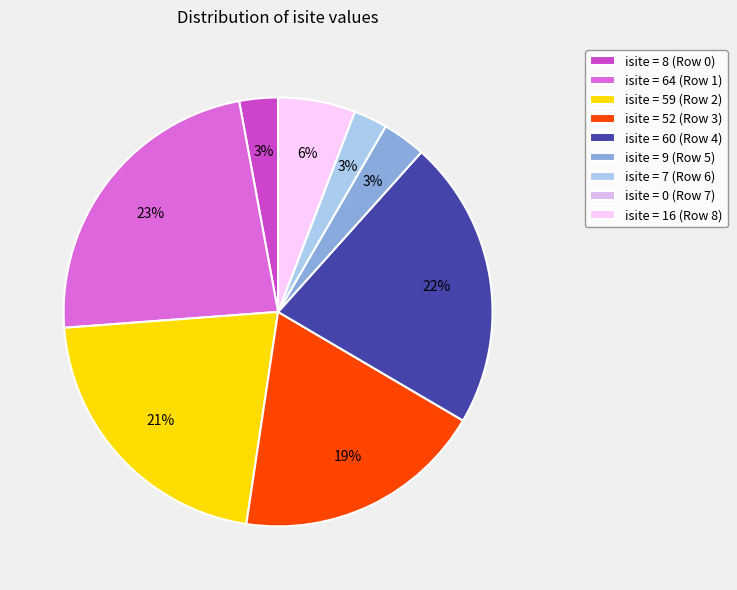

To the nearest percent, what is the difference between the largest and smallest slice percentages?

23%